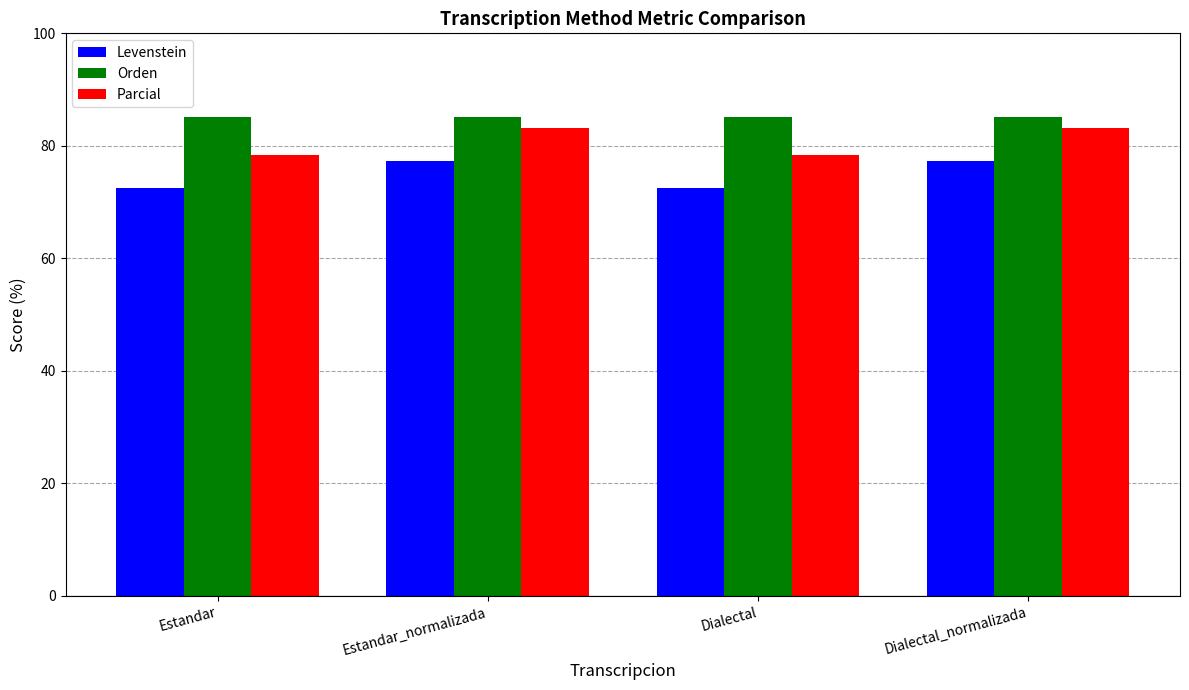

What is the label of the 3rd bar from the left?

Dialectal